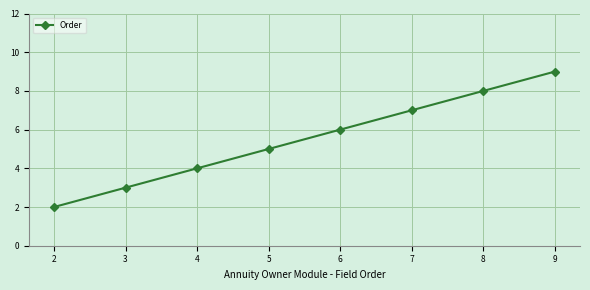

Rank the categories by value from highest to lowest.

9, 8, 7, 6, 5, 4, 3, 2